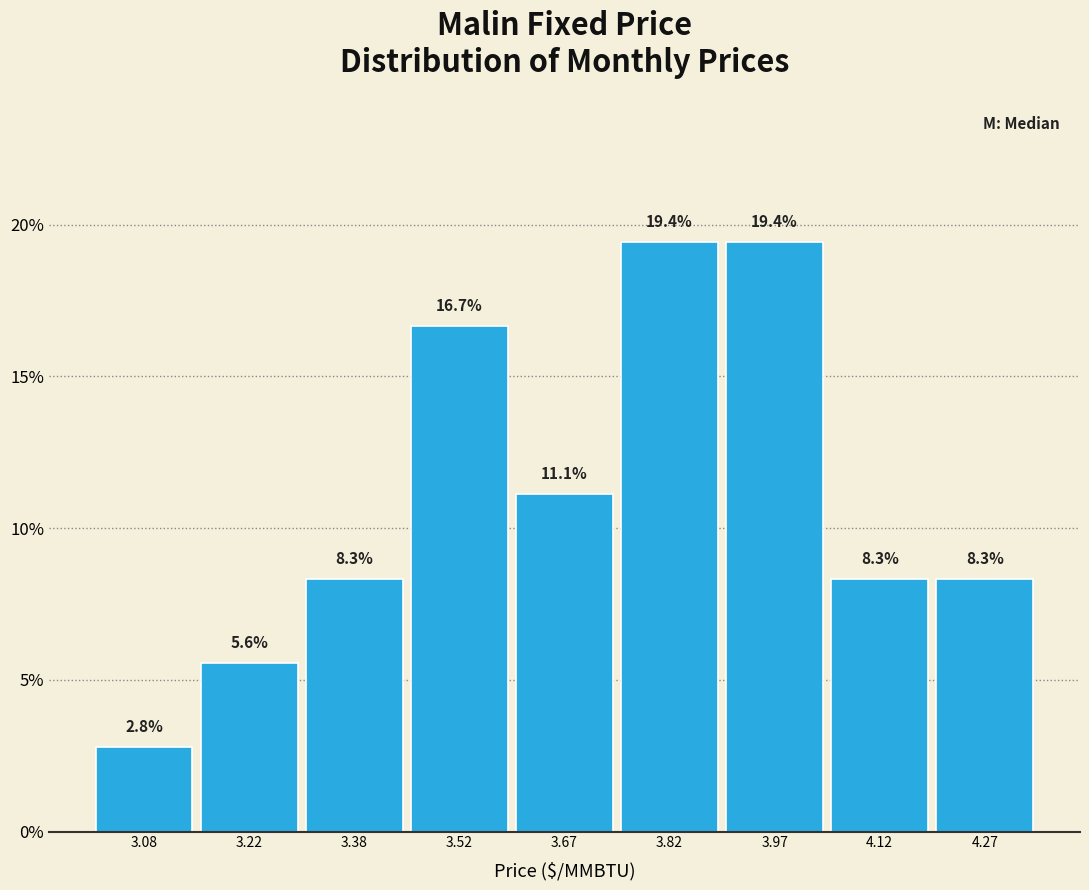

What is the height of the bar covering 3.30 to 3.45 on the x-axis? The bar edges are not printed on the chart, so give them approximately, as read against the axis.

8.3